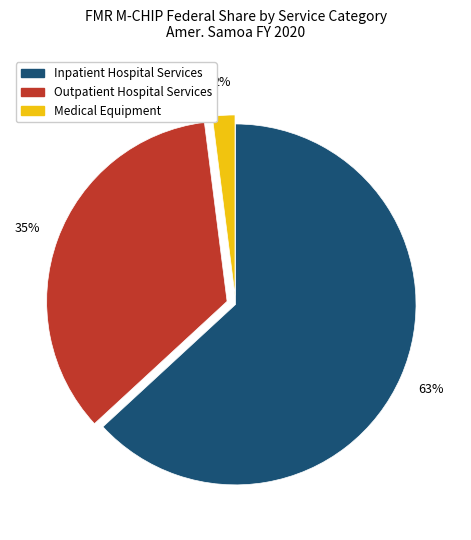

Which category has the biggest portion of the pie?

Inpatient Hospital Services